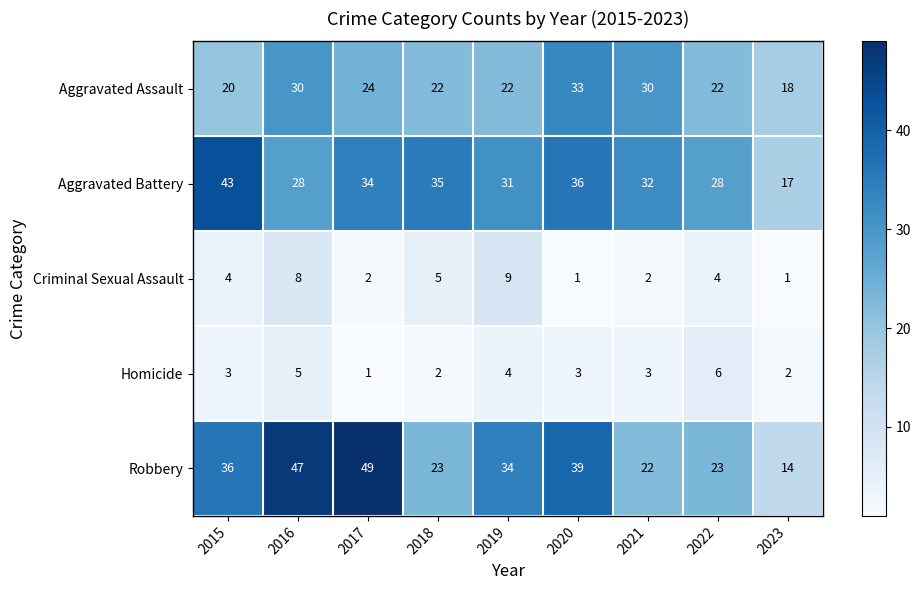

Is it true that Homicide equals 2 at 2015?

False